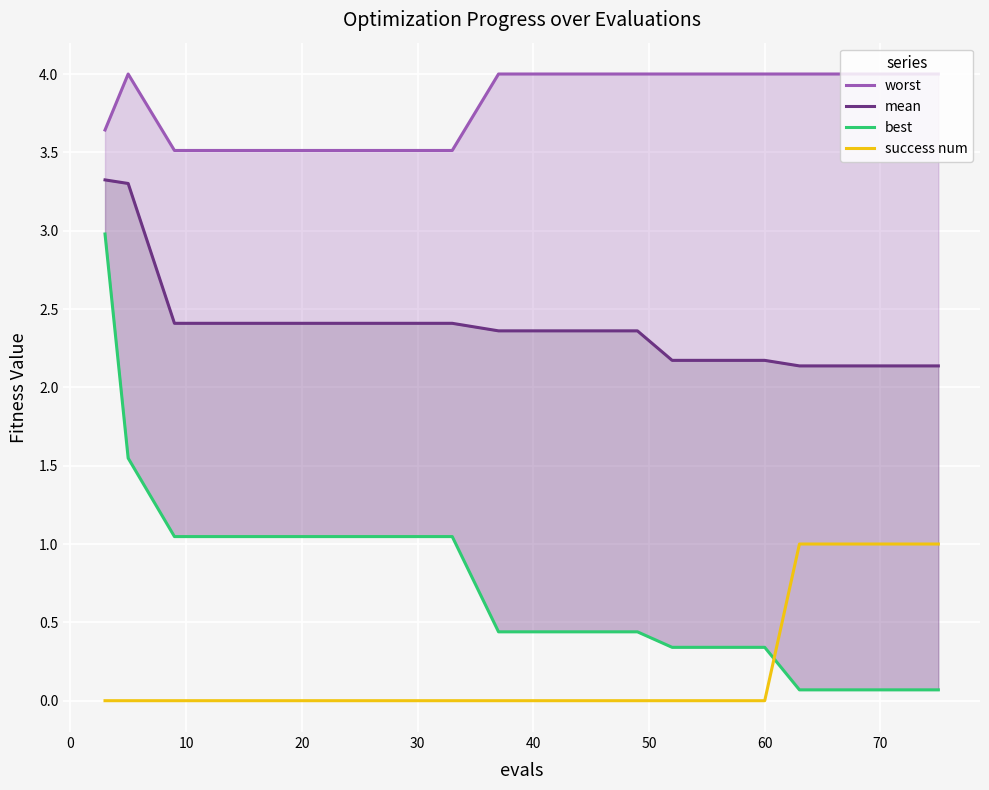

Which series has the largest range (max minus min)?

best